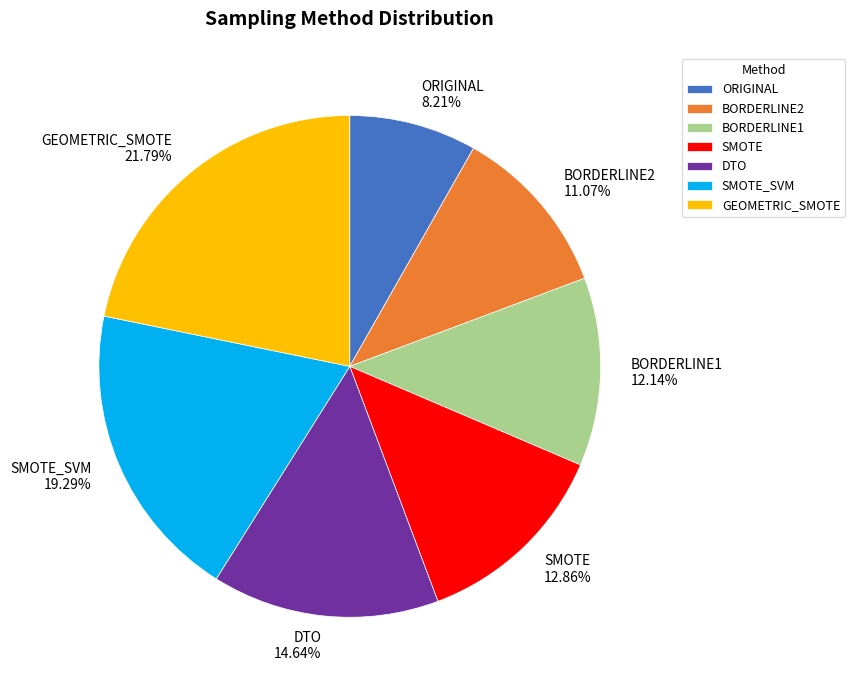

Which category has the smallest portion of the pie?

ORIGINAL